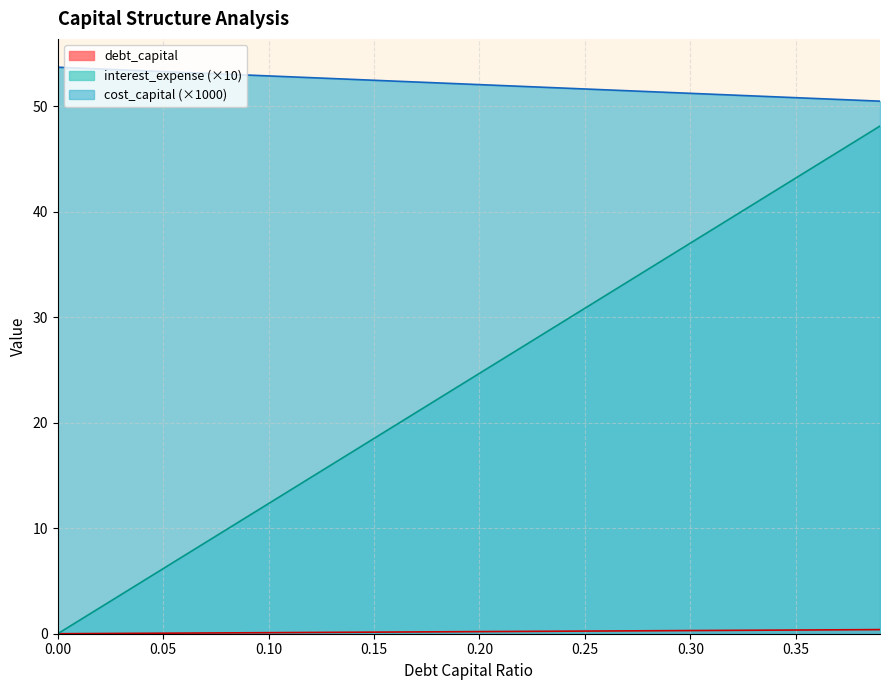

Is it true that interest_expense equals 37.0 at 0.3?

True